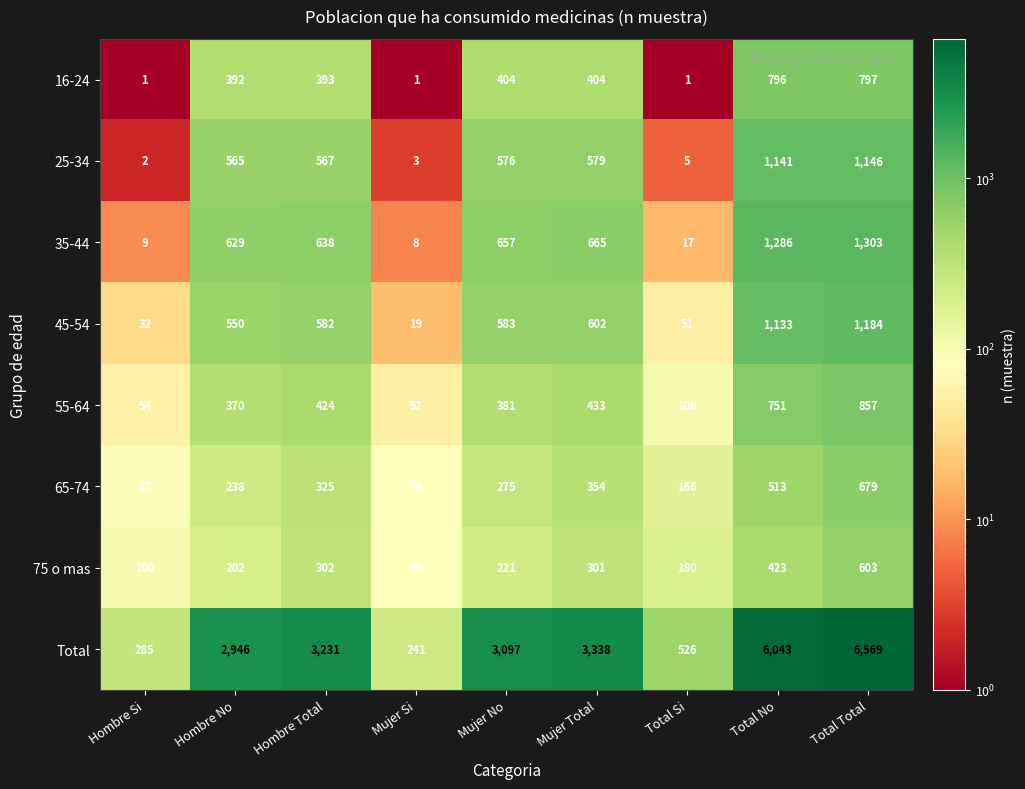

Which series has the largest range (max minus min)?

Total